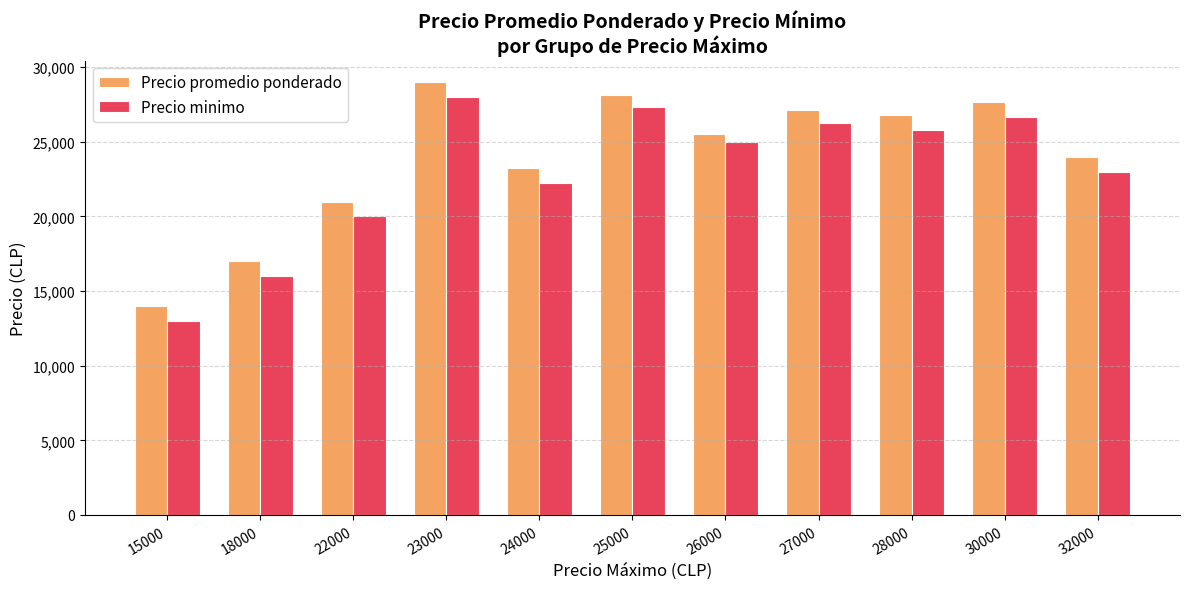

At how many categories does at least one series exceed 14305?

10